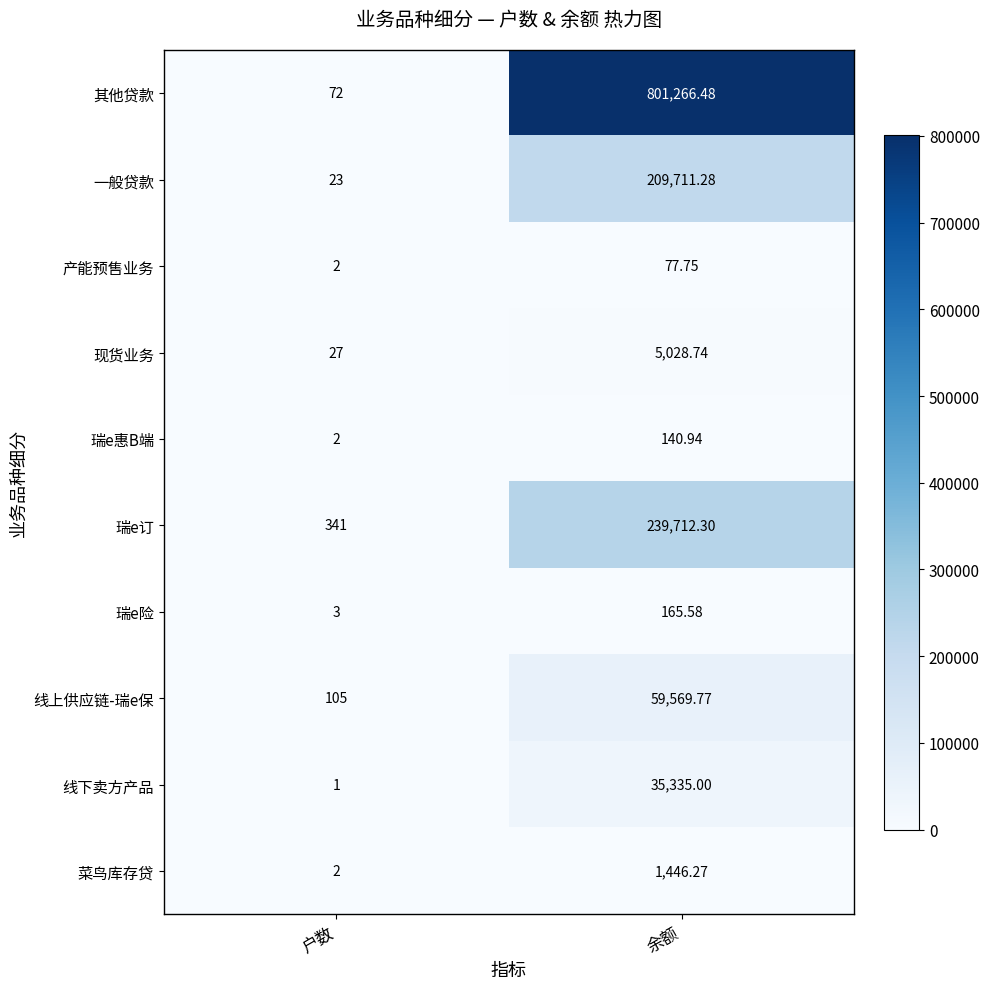

Which category has the lowest value across all series?

户数